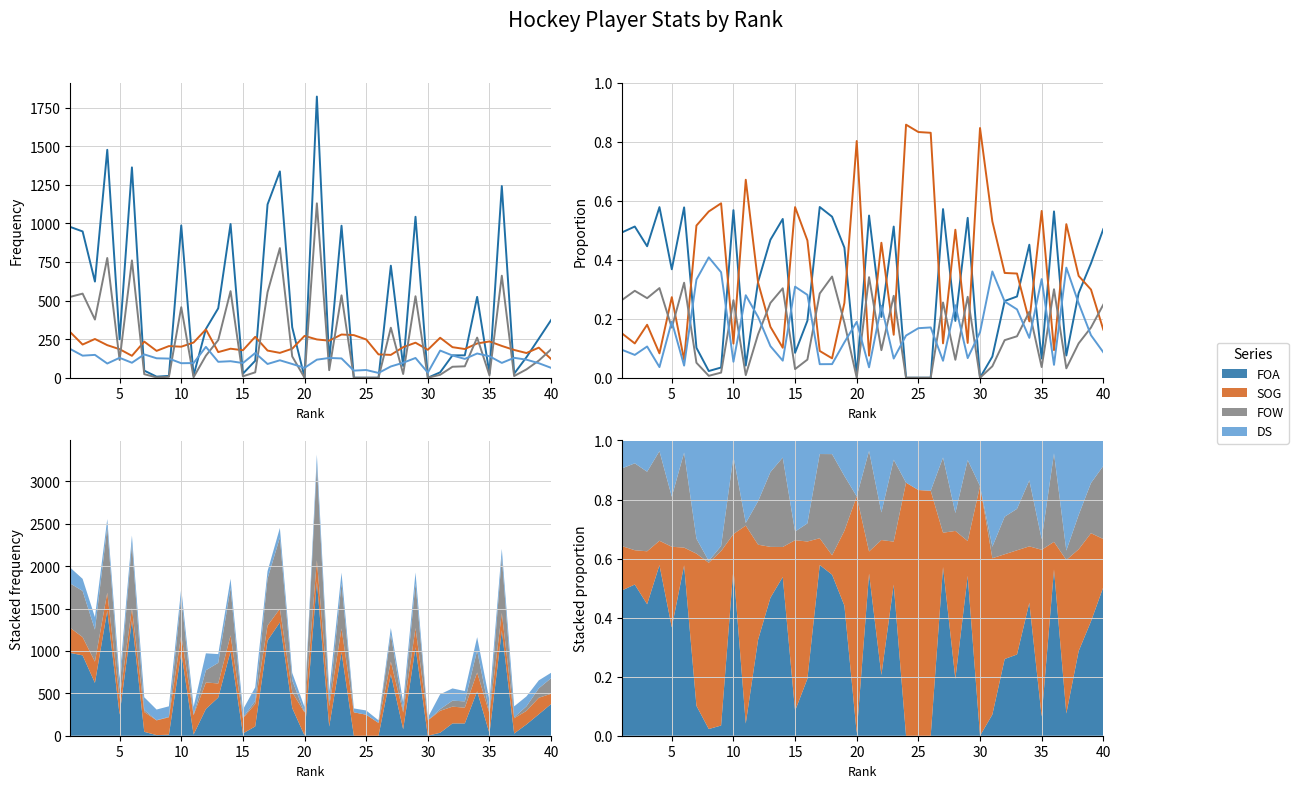

True or false: FOA and DS cross at least once.

True